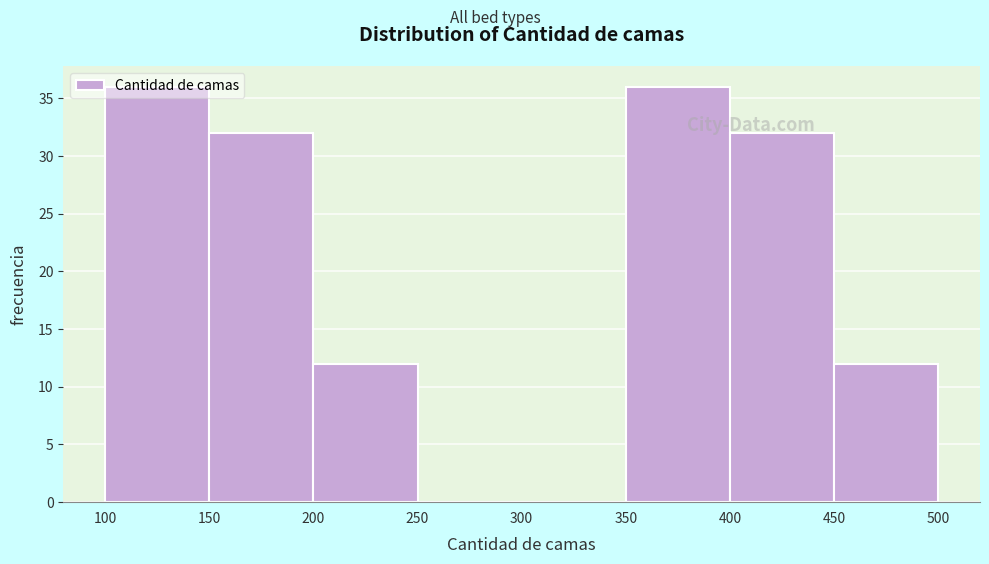

What is the height of the bar covering 100 to 150 on the x-axis? The values are not printed on the chart, so give them approximately, as read against the axis.

36